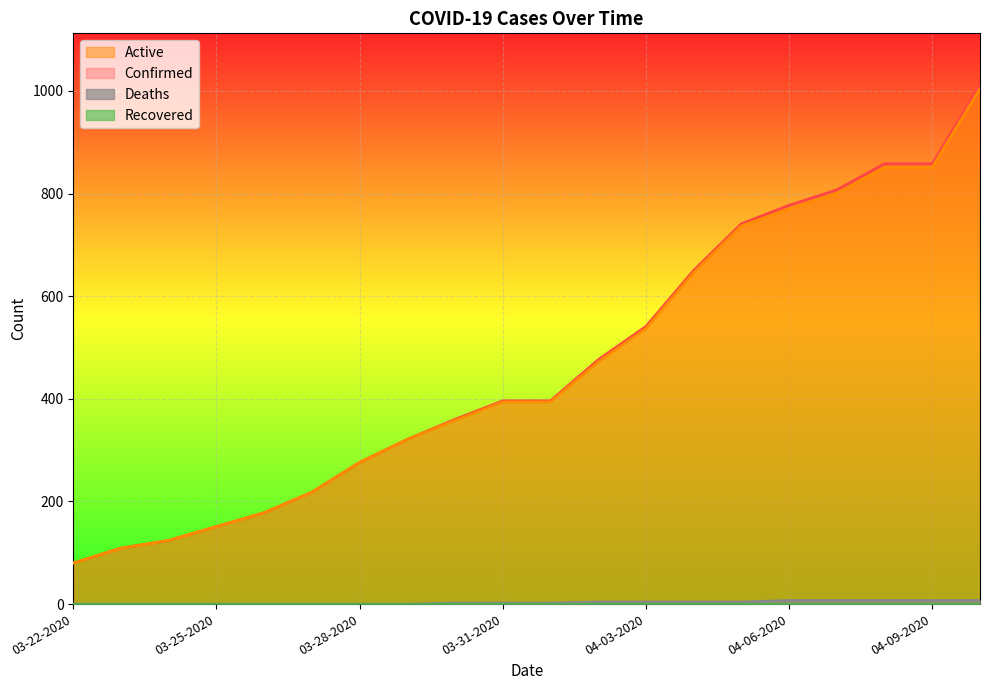

What is the label of the 2nd point from the left?

03-23-2020